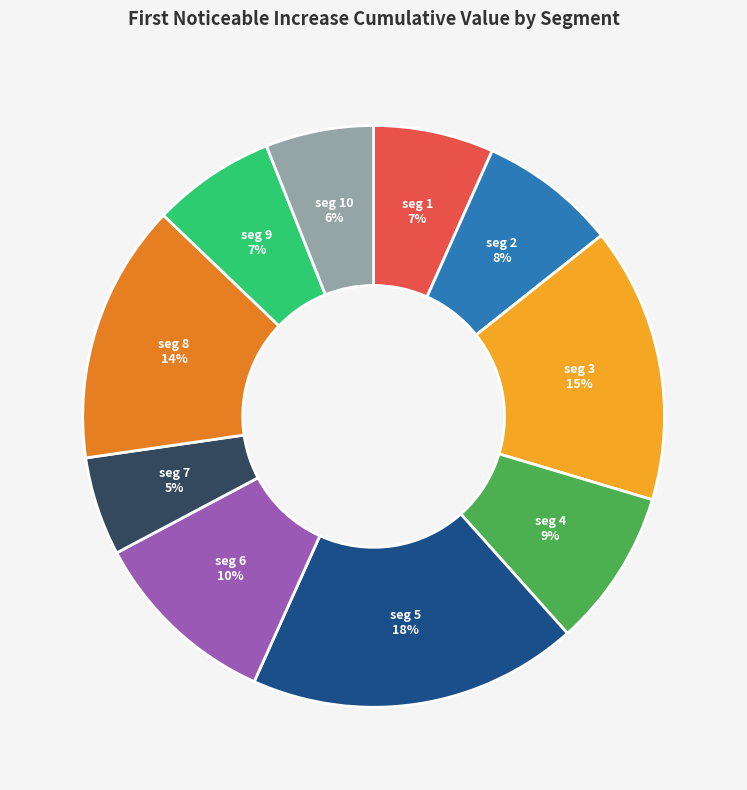

To the nearest percent, what is the average slice percentage?

10%